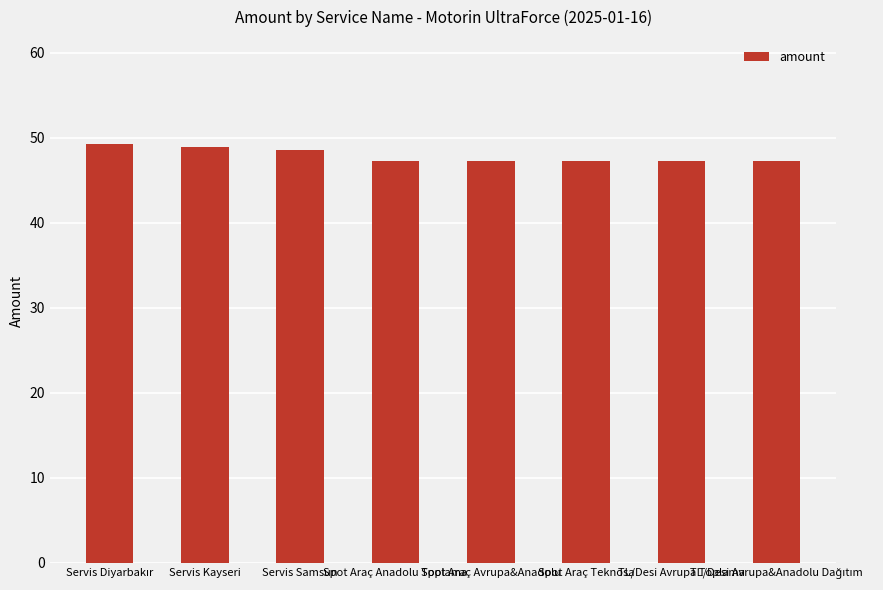

What is the ratio of the value at Spot Araç Avrupa&Anadolu to the value at TL/Desi Avrupa Toplama?

1.0